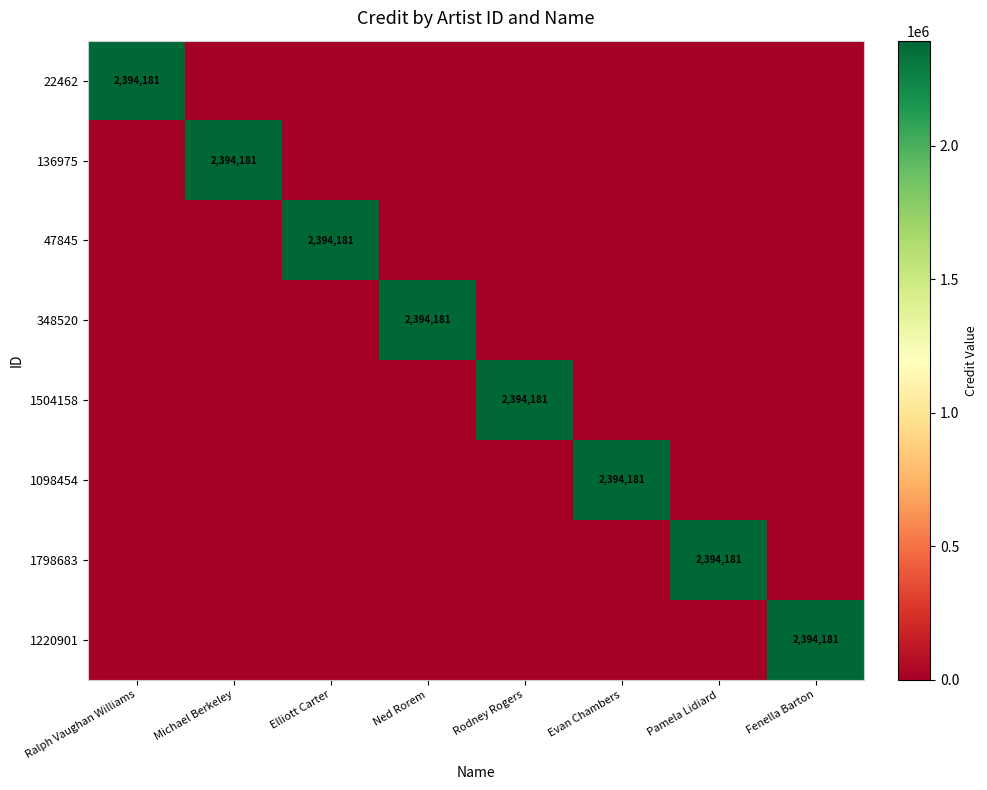

Is it true that 1098454 equals 3918007 at Evan Chambers?

False